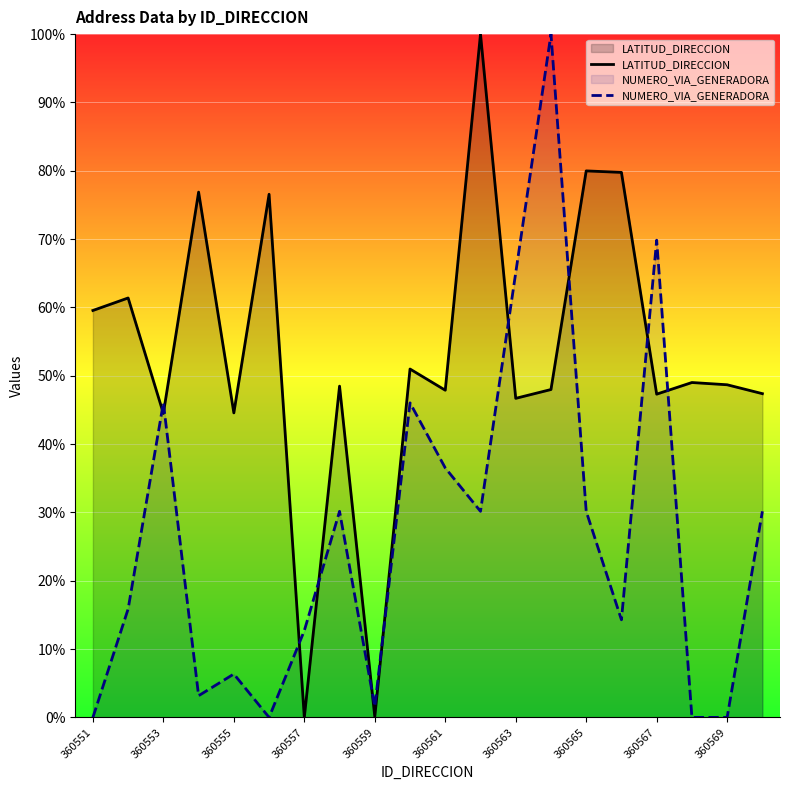

In LATITUD_DIRECCION, how many points are higher than both neighbors (excluding endpoints)?

8